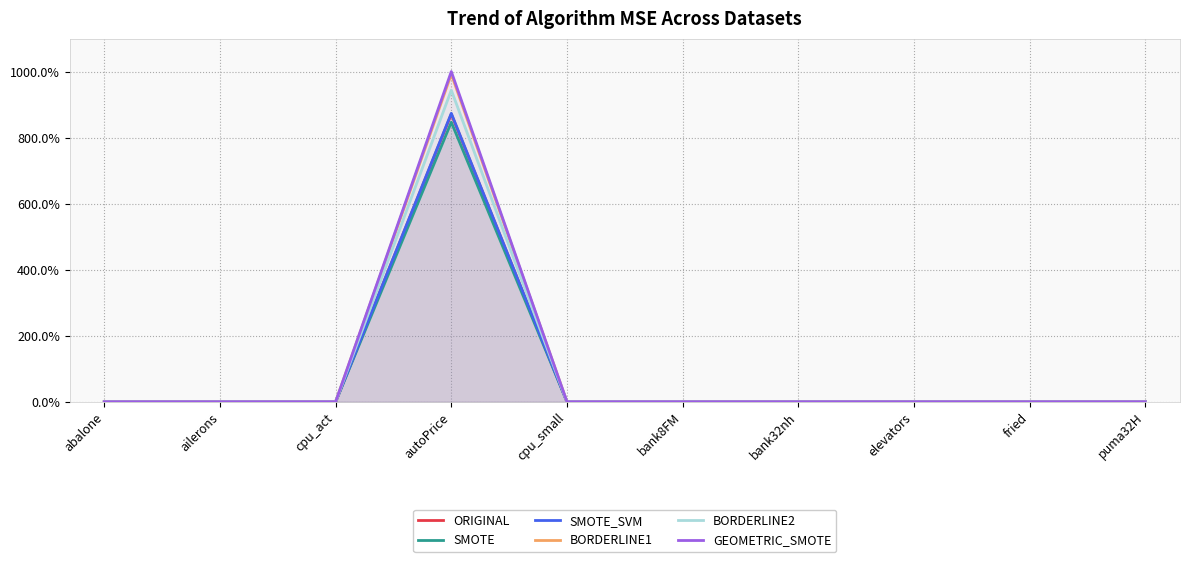

At which label does SMOTE_SVM reach its peak?

autoPrice